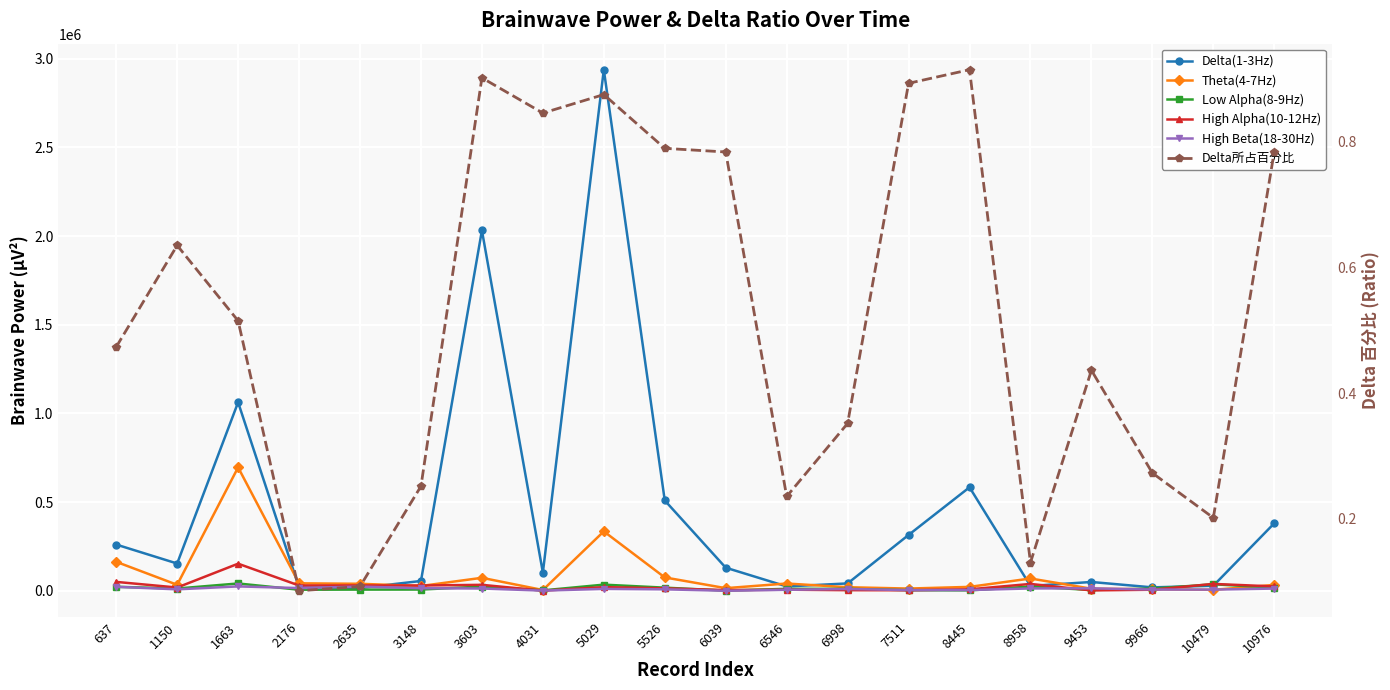

Which series has the largest total across all categories?

Delta(1-3Hz)